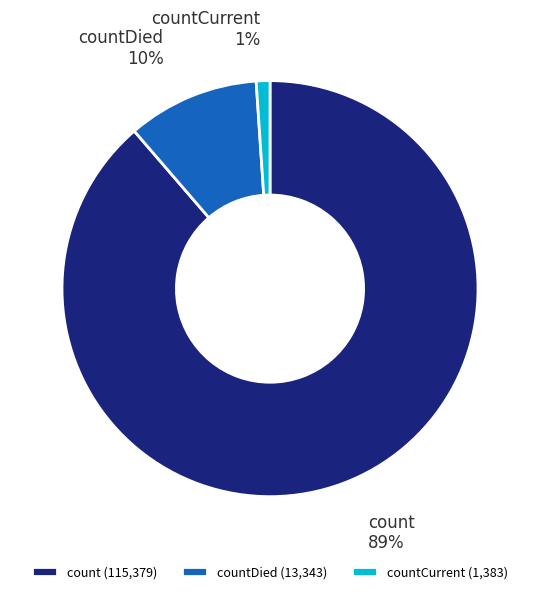

Which category has the biggest portion of the pie?

count